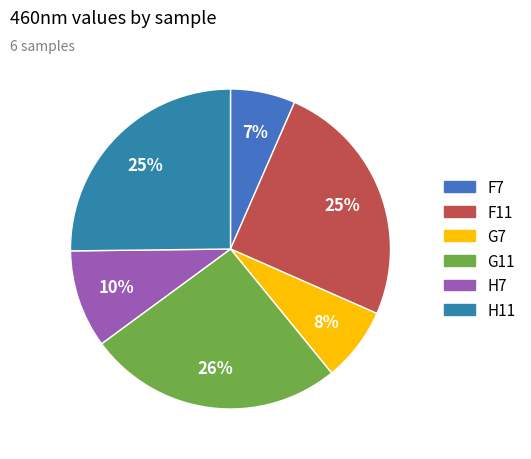

Does H7 represent more than half of the total?

No